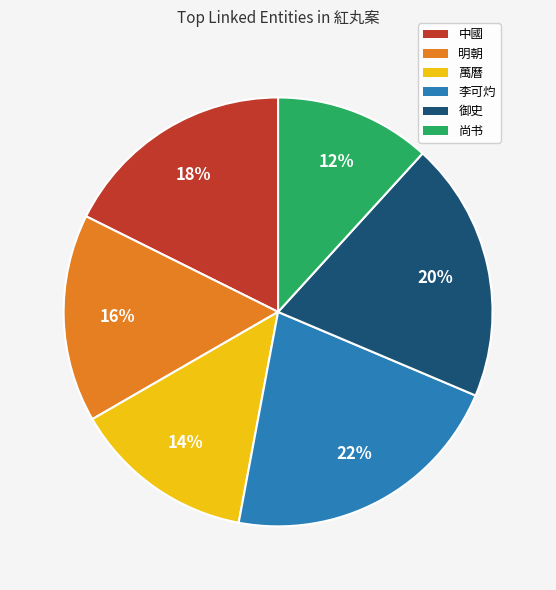

Between 中國 and 萬曆, which is larger?

中國